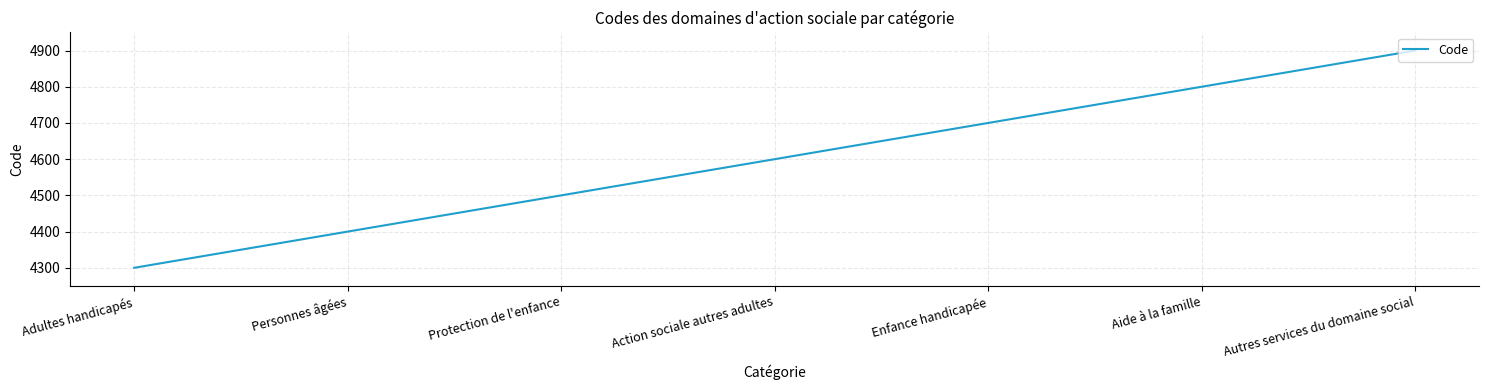

Read the value at Aide à la famille, to the nearest 50.

4800